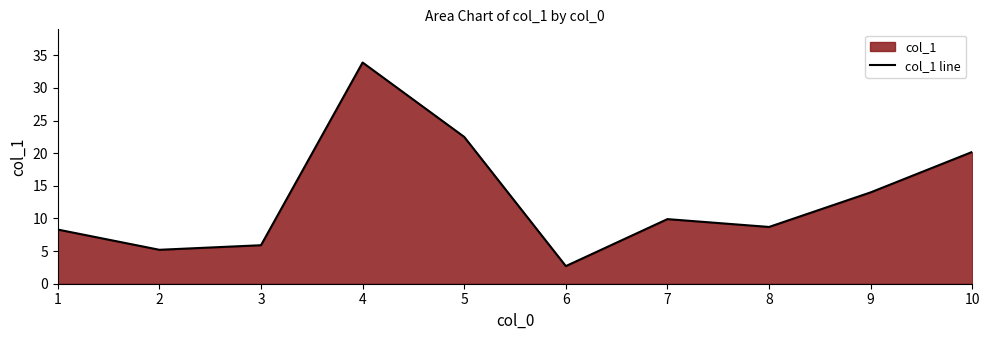

Reading right to left, what are all the values shown in this chart?

20.2	14.0	8.7	9.9	2.7	22.5	33.9	5.9	5.2	8.3